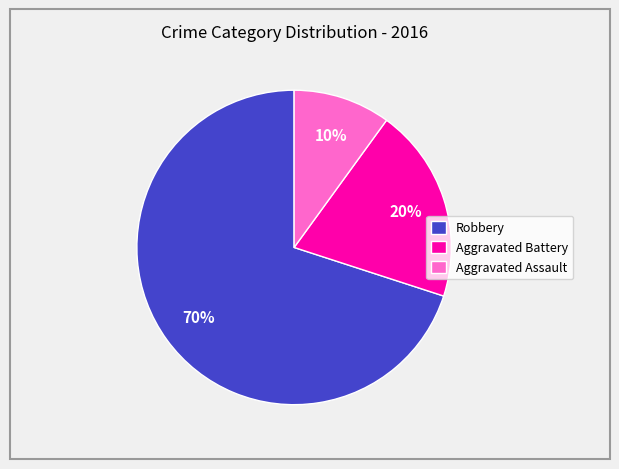

To the nearest percent, what percentage of the pie is Aggravated Assault?

10%